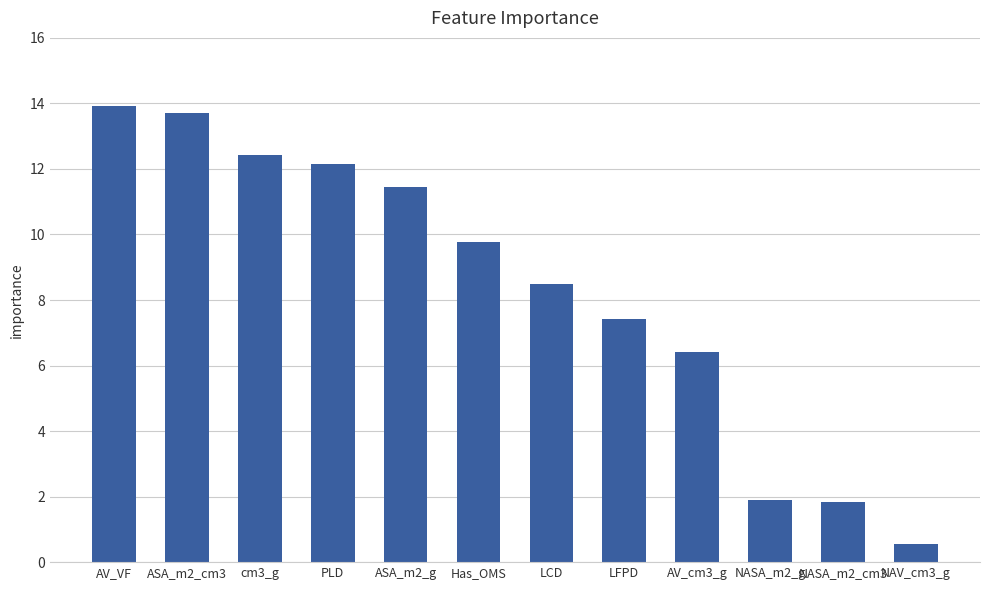

Is it true that the value at ASA_m2_g is 6.2?

False